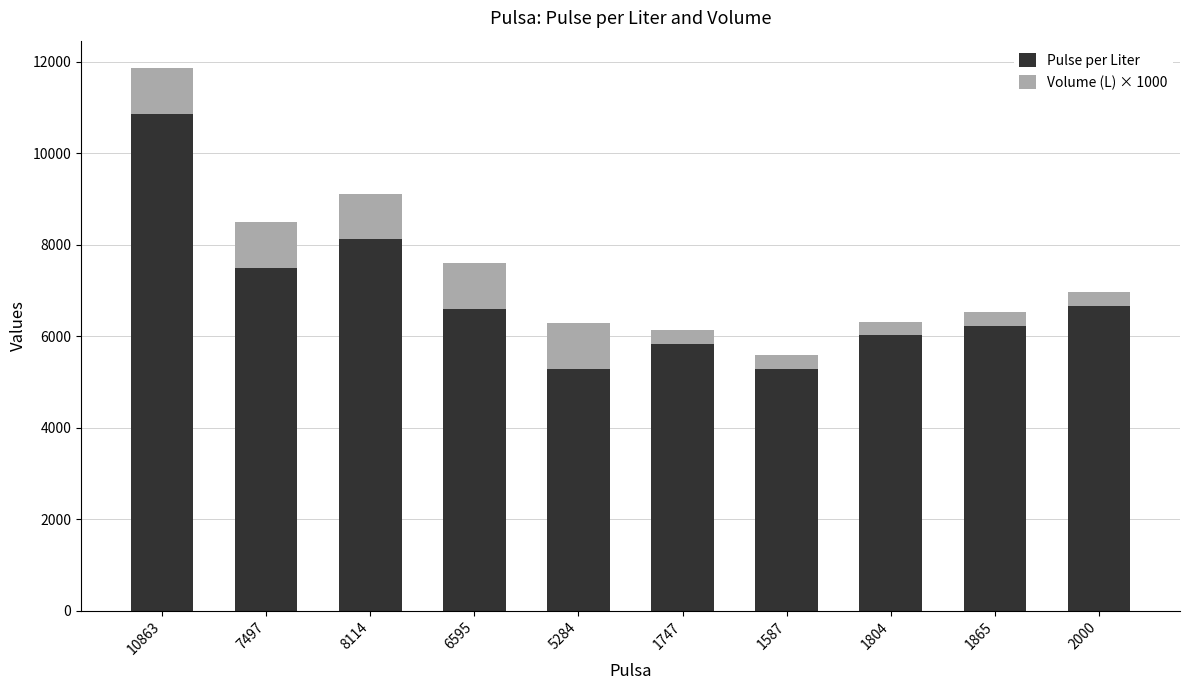

At which category is the sum across all series the highest?

10863